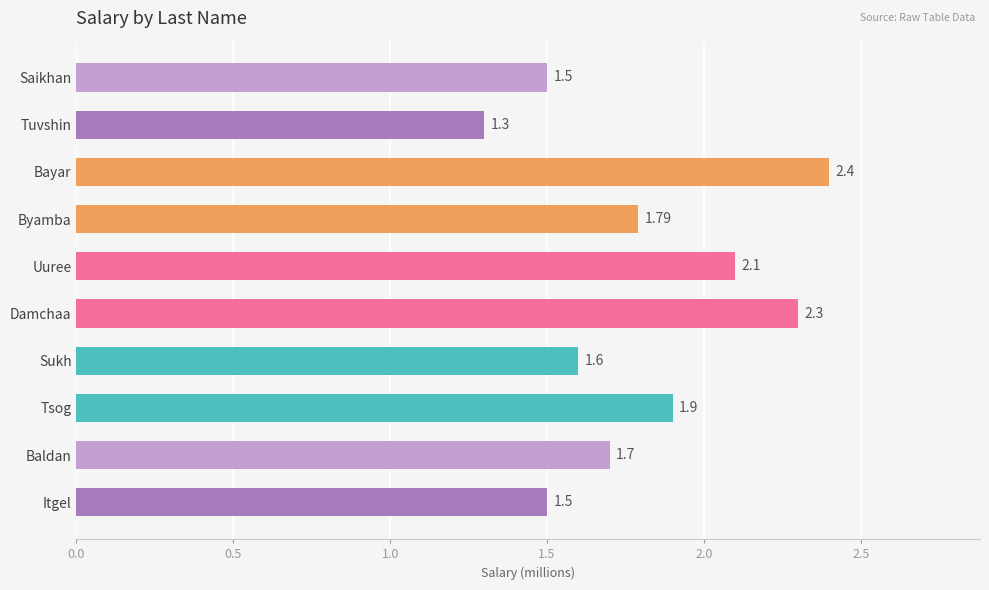

What is the difference between the maximum and second lowest values?

0.9